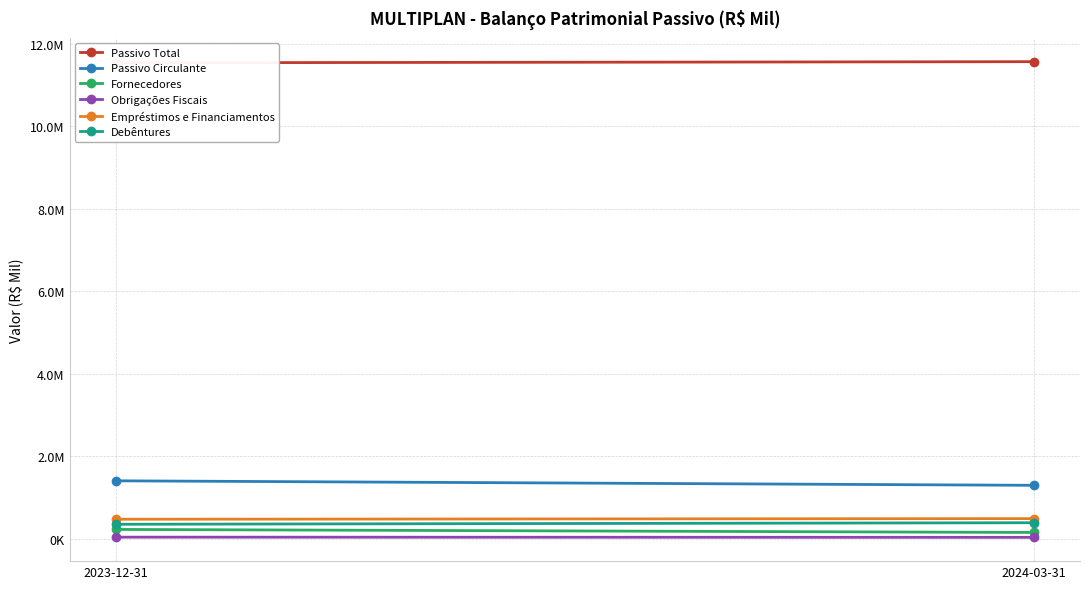

Which label corresponds to the smallest value in the chart?

2024-03-31